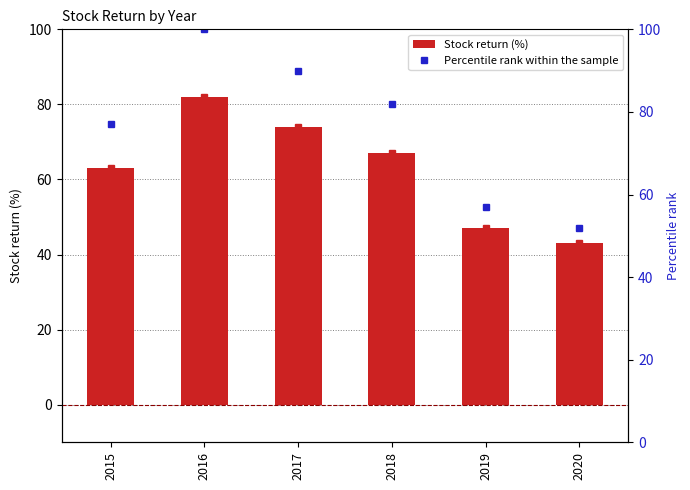

At how many categories does at least one series exceed 48?

6